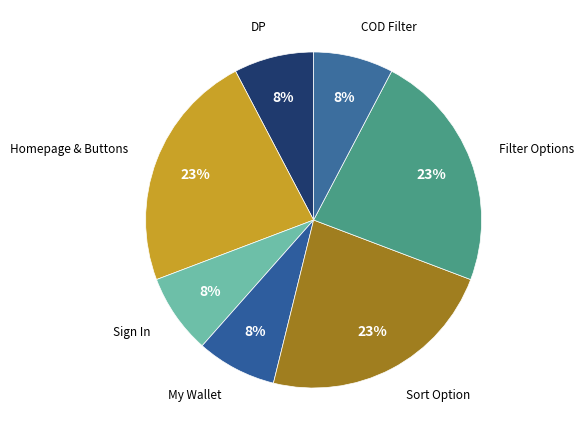

How many slices are in this pie chart?

7